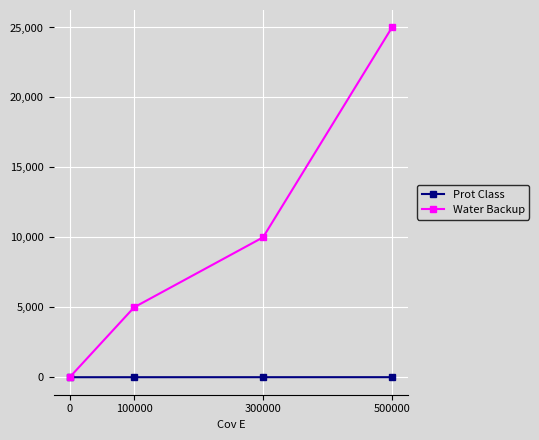

The value of Water Backup at 100000 is 5000. True or false?

True